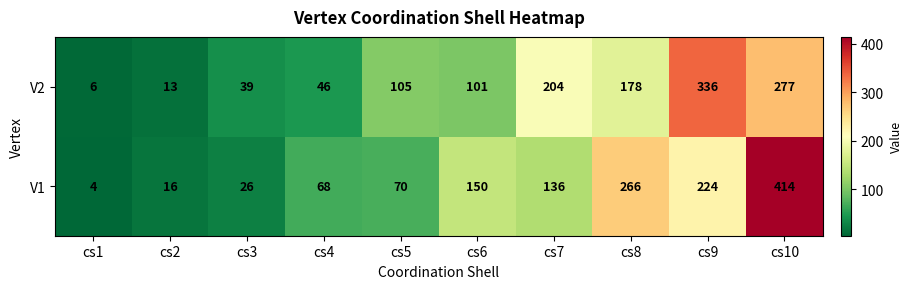

Rank the series by their maximum value, from lowest to highest.

V2, V1